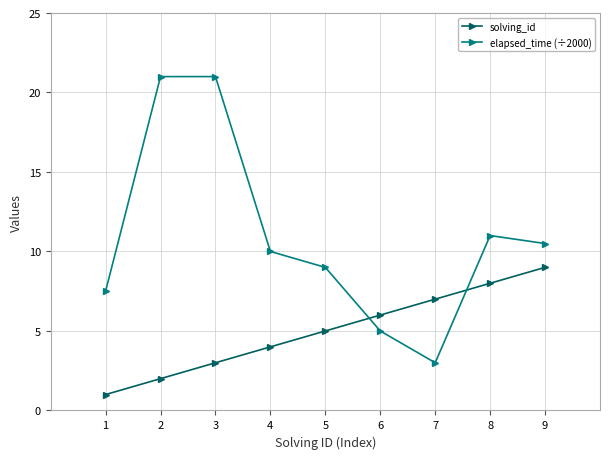

Reading right to left, list all the values displayed in this chart.

solving_id: 9.0	8.0	7.0	6.0	5.0	4.0	3.0	2.0	1.0
elapsed_time (÷2000): 10.5	11.0	3.0	5.0	9.0	10.0	21.0	21.0	7.5